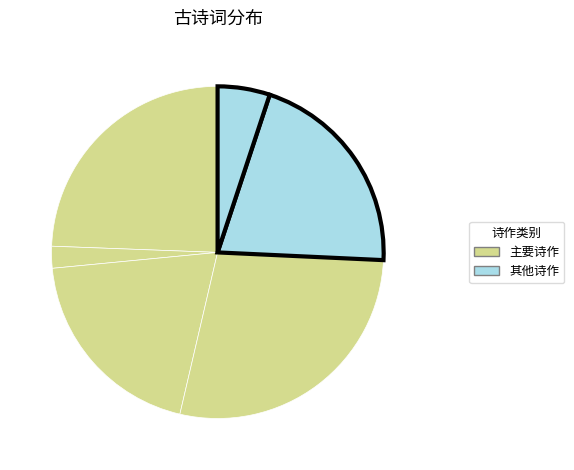

Count the number of slices in the pie.

6